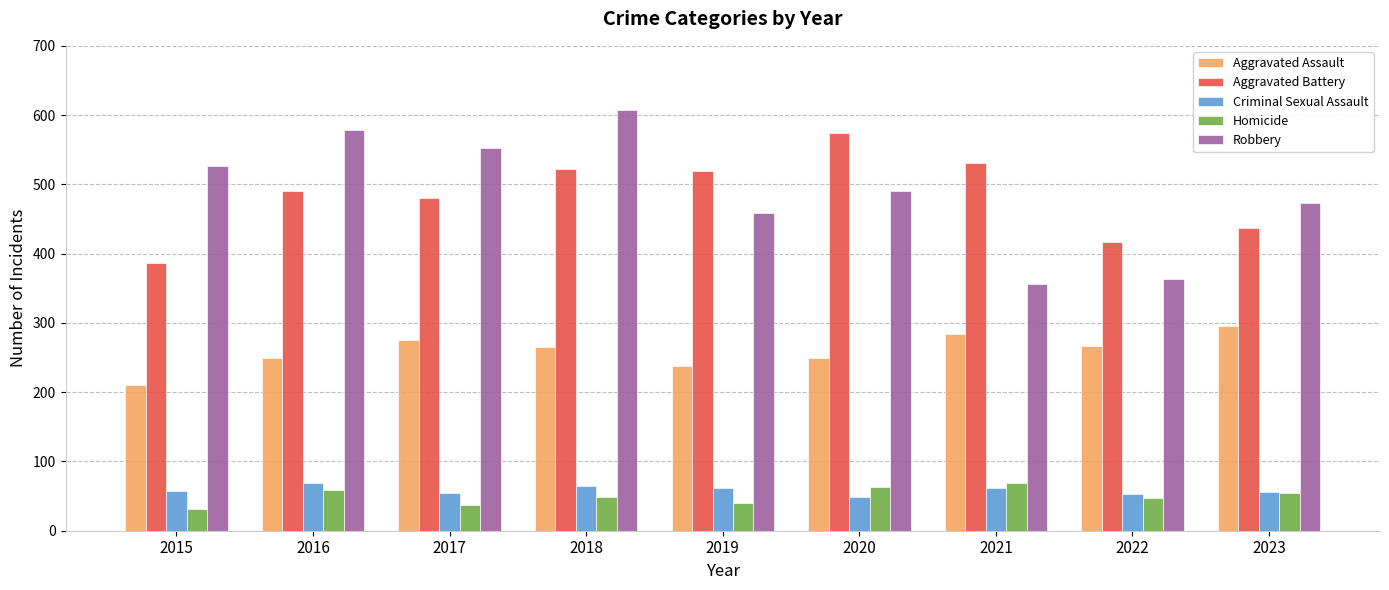

What is the sum of all Robbery values?

4409